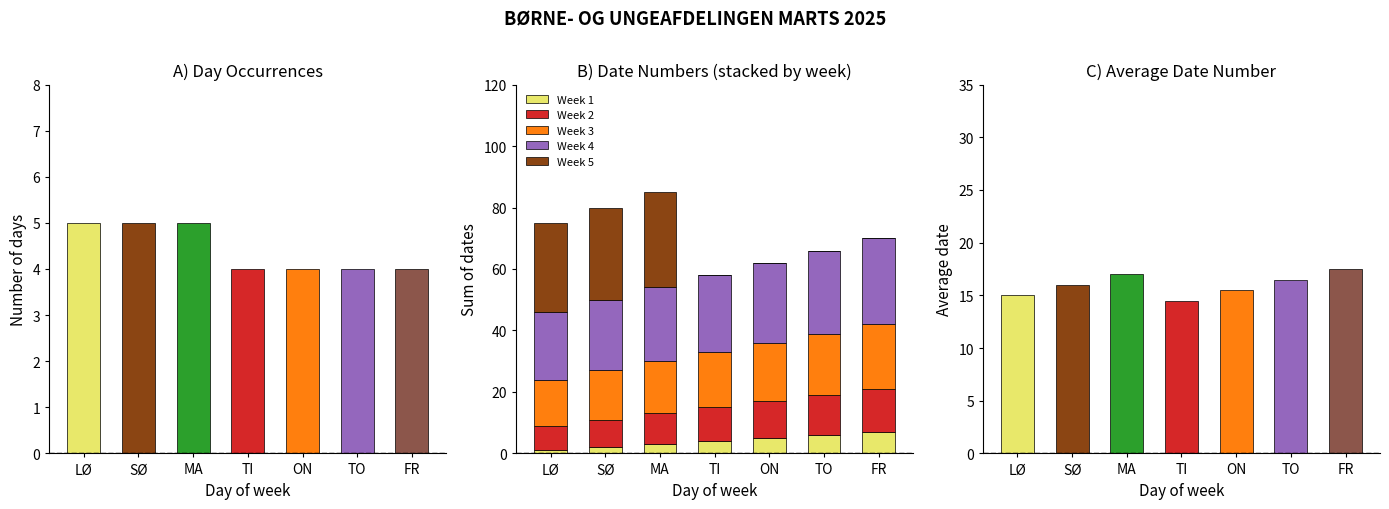

Reading left to right, transcribe all the data shown in this chart.

Week 1: LØ=1	SØ=2	MA=3	TI=4	ON=5	TO=6	FR=7
Week 2: LØ=8	SØ=9	MA=10	TI=11	ON=12	TO=13	FR=14
Week 3: LØ=15	SØ=16	MA=17	TI=18	ON=19	TO=20	FR=21
Week 4: LØ=22	SØ=23	MA=24	TI=25	ON=26	TO=27	FR=28
Week 5: LØ=29	SØ=30	MA=31	TI=0	ON=0	TO=0	FR=0